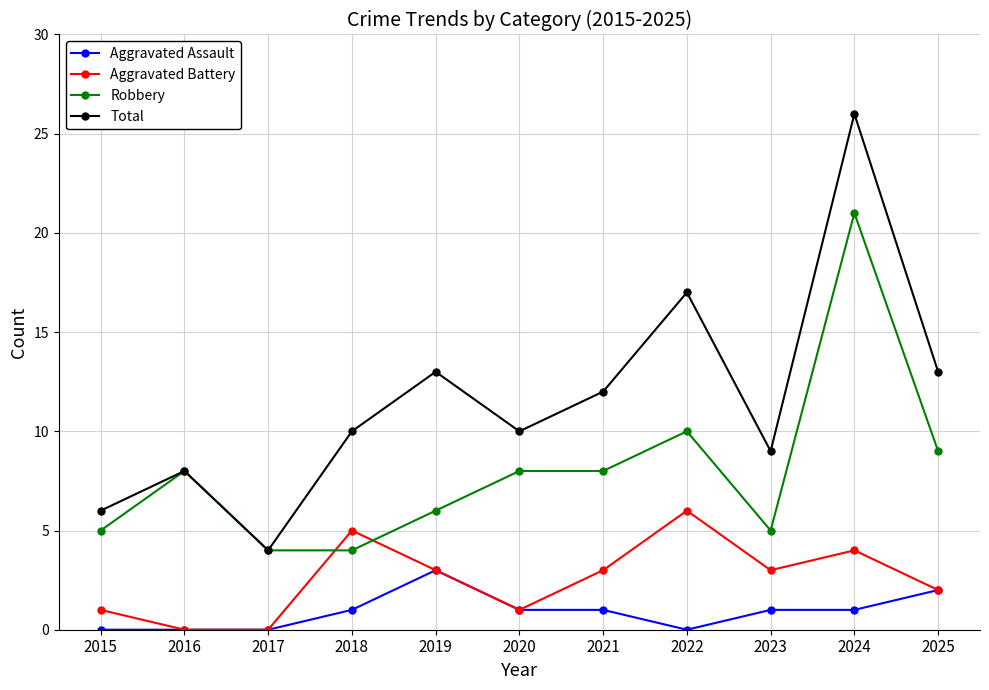

How many lines are shown in the chart?

4